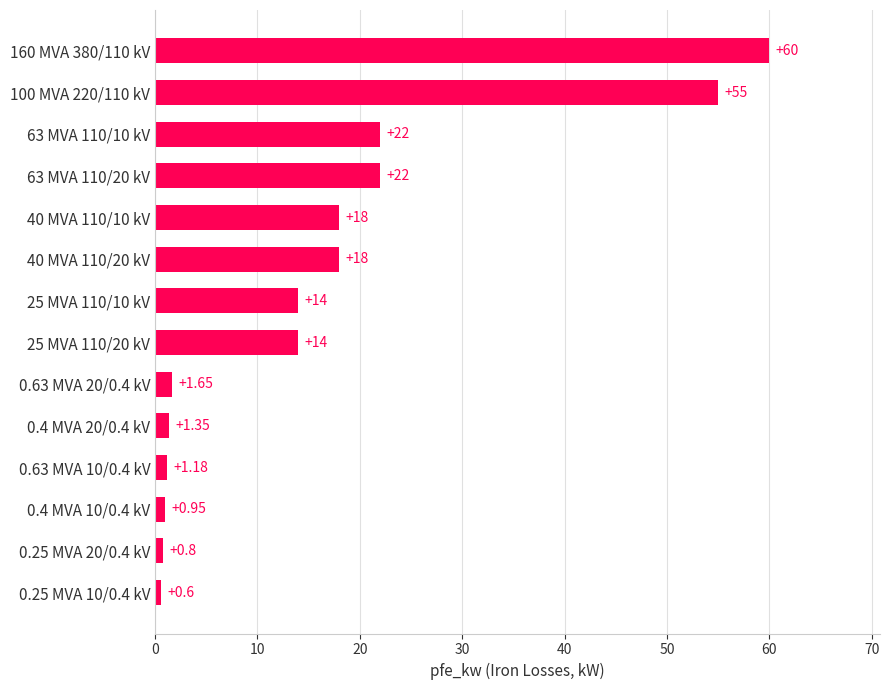

How many categories are shown in the chart?

14